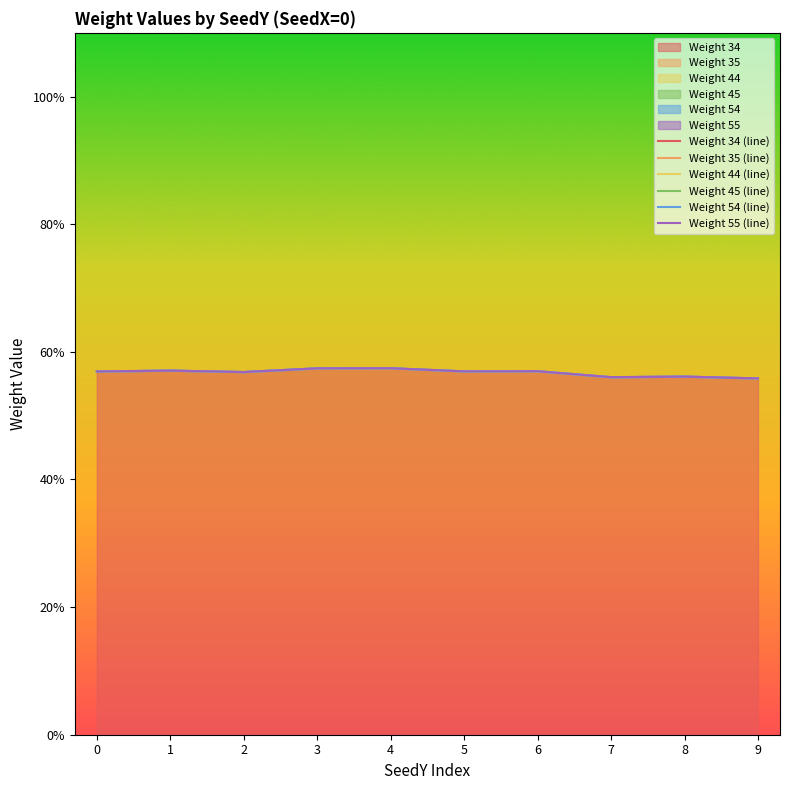

How many interior local valleys does the Weight 44 (line) series have?

3